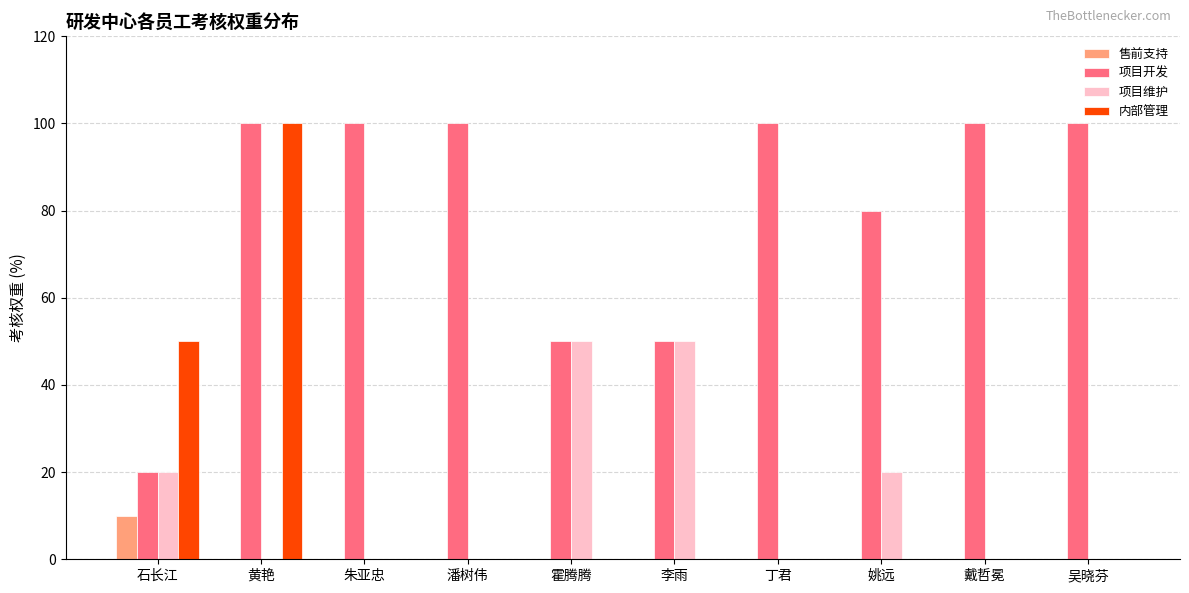

What is the maximum value shown in the chart?

100